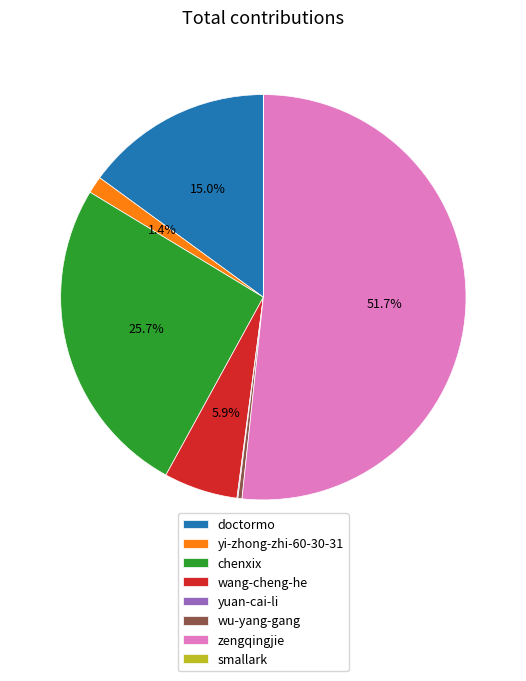

What percentage is the yi-zhong-zhi-60-30-31 slice, to the nearest percent?

1%